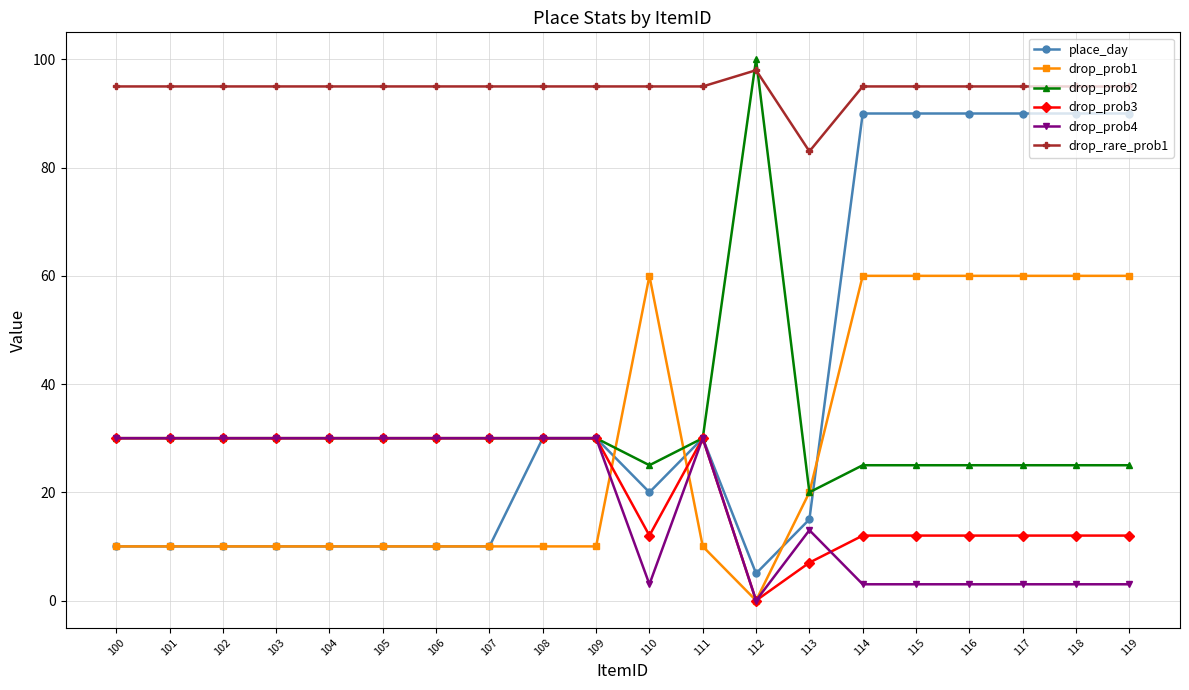

What is the spread (max minus min) of values at 119?

92